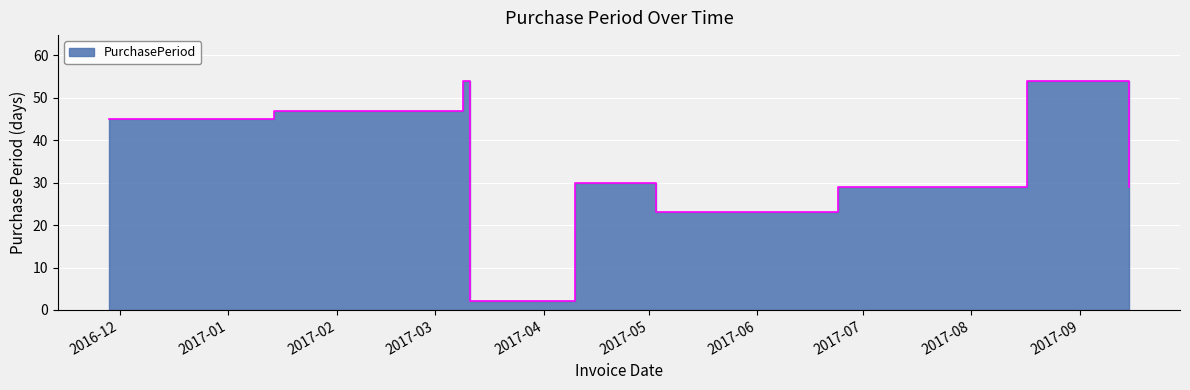

Which label corresponds to the smallest value in the chart?

2017-03-11